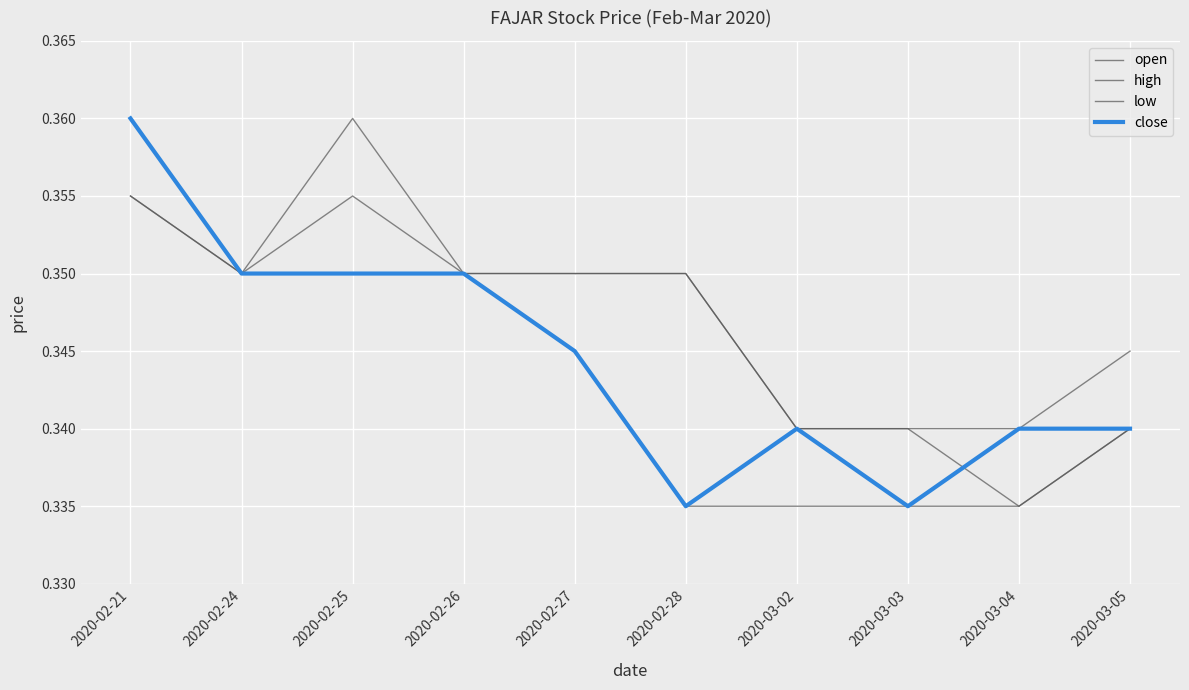

Between which two adjacent categories do open and close first intersect?

2020-03-03 and 2020-03-04